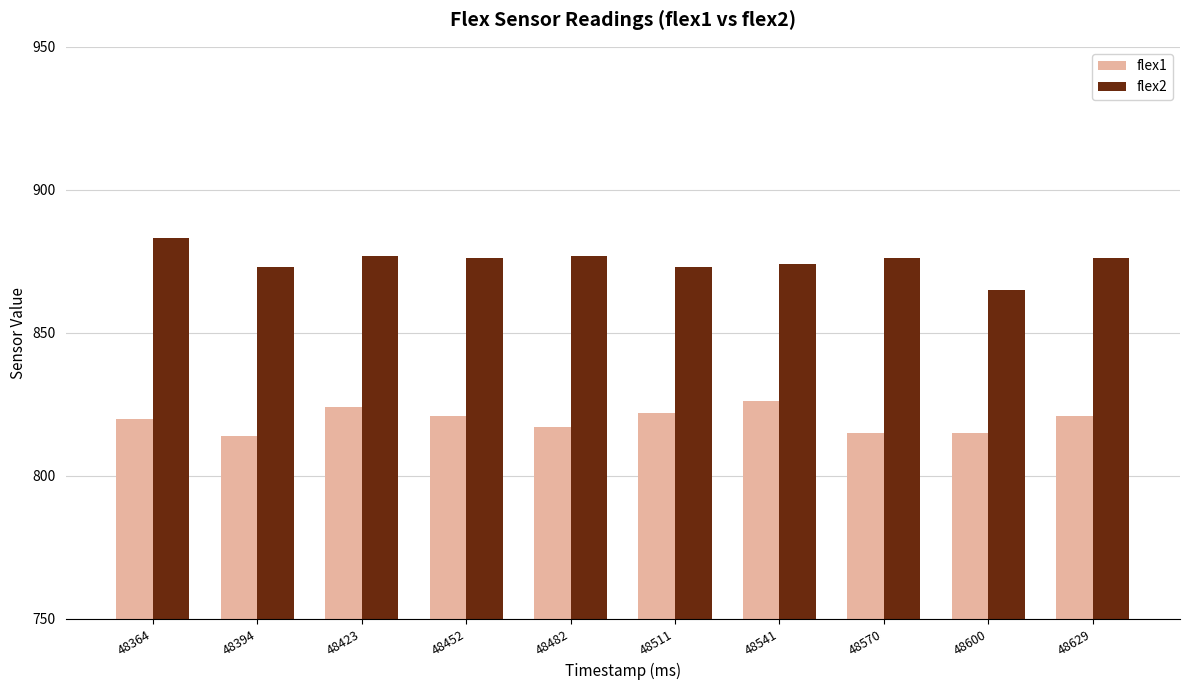

Reading left to right, transcribe all the data shown in this chart.

flex1: 48364=820	48394=814	48423=824	48452=821	48482=817	48511=822	48541=826	48570=815	48600=815	48629=821
flex2: 48364=883	48394=873	48423=877	48452=876	48482=877	48511=873	48541=874	48570=876	48600=865	48629=876